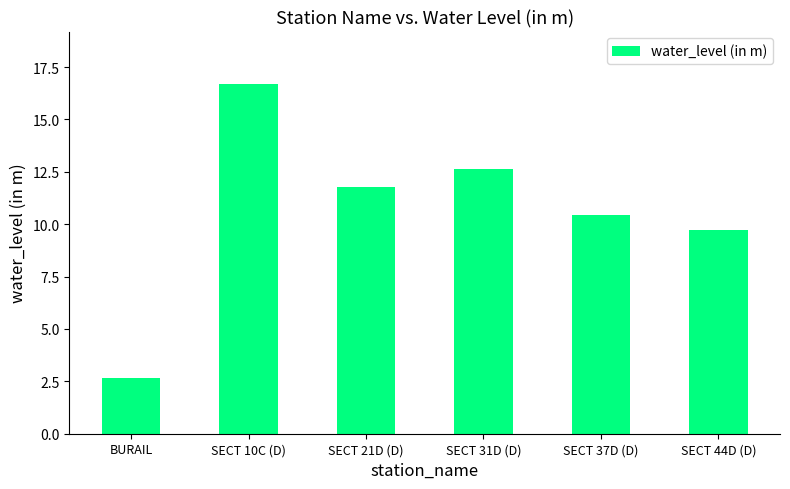

What is the approximate value at SECT 44D (D)?

9.7